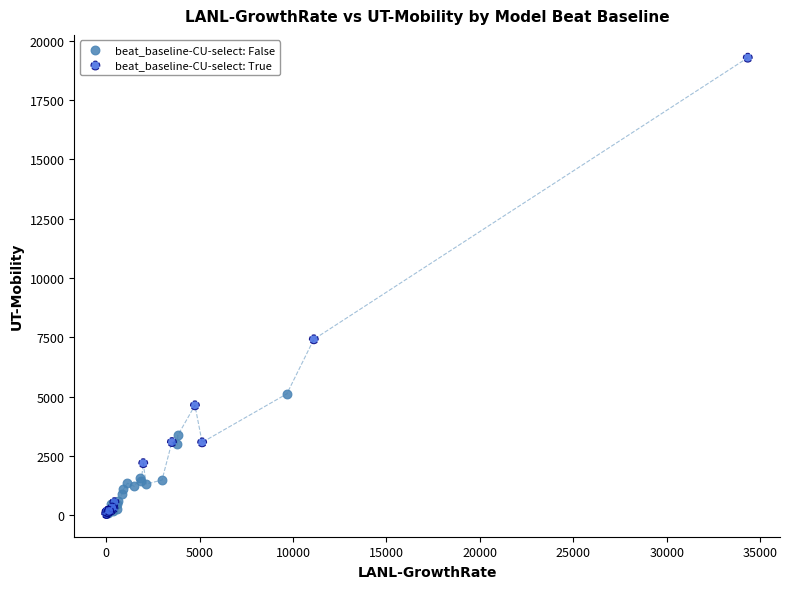

Which series reaches the maximum Y coordinate?

beat_baseline-CU-select: True